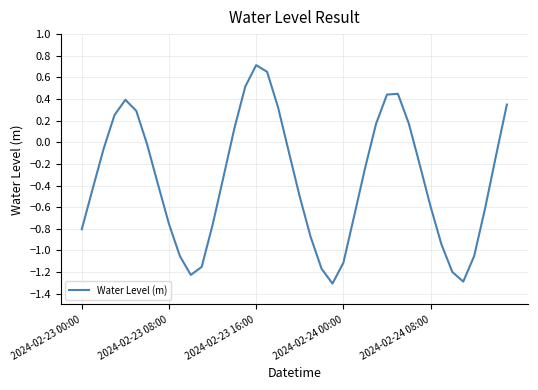

How many values exceed 0?

13